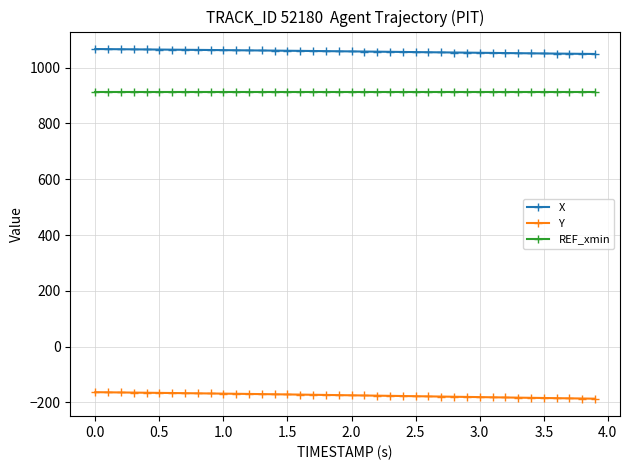

What is the value of the REF_xmin point at the 25th from the left?

913.7